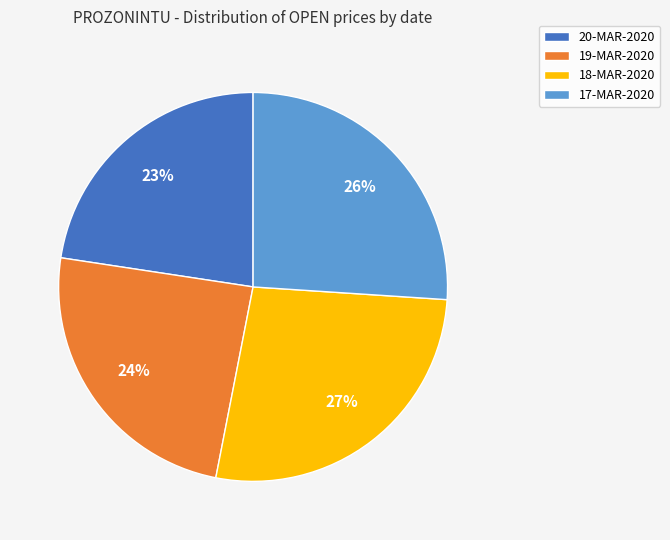

To the nearest percent, what is the average slice percentage?

25%